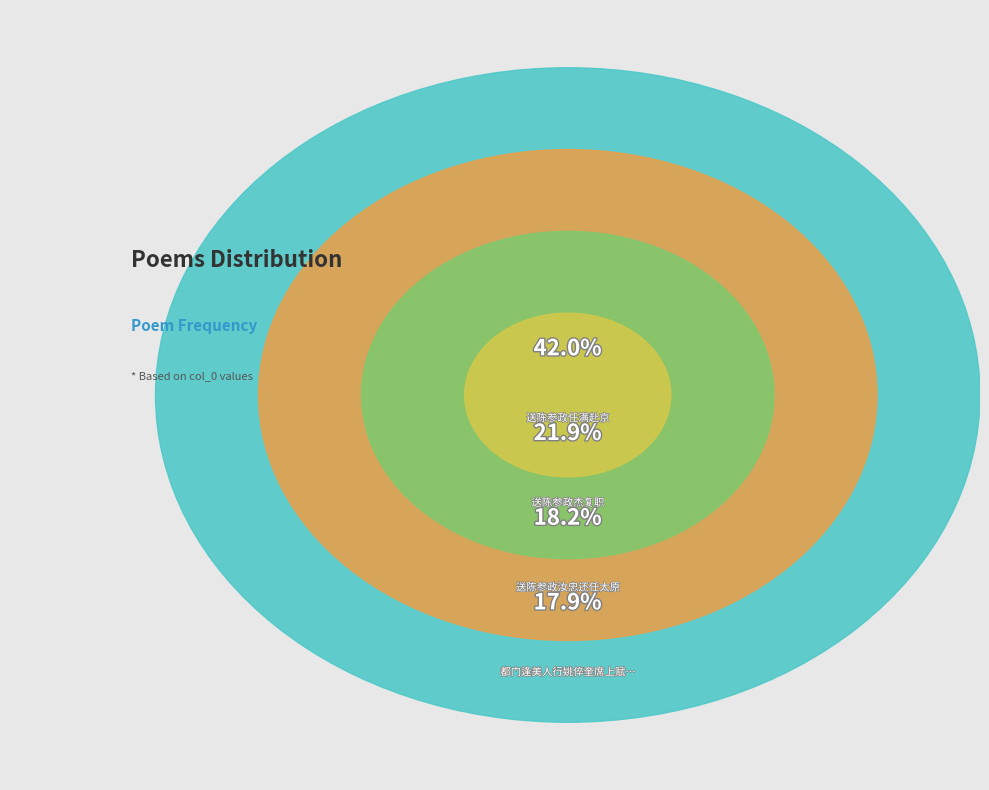

Does 送陈参政杰复职 account for over 50% of the chart?

No